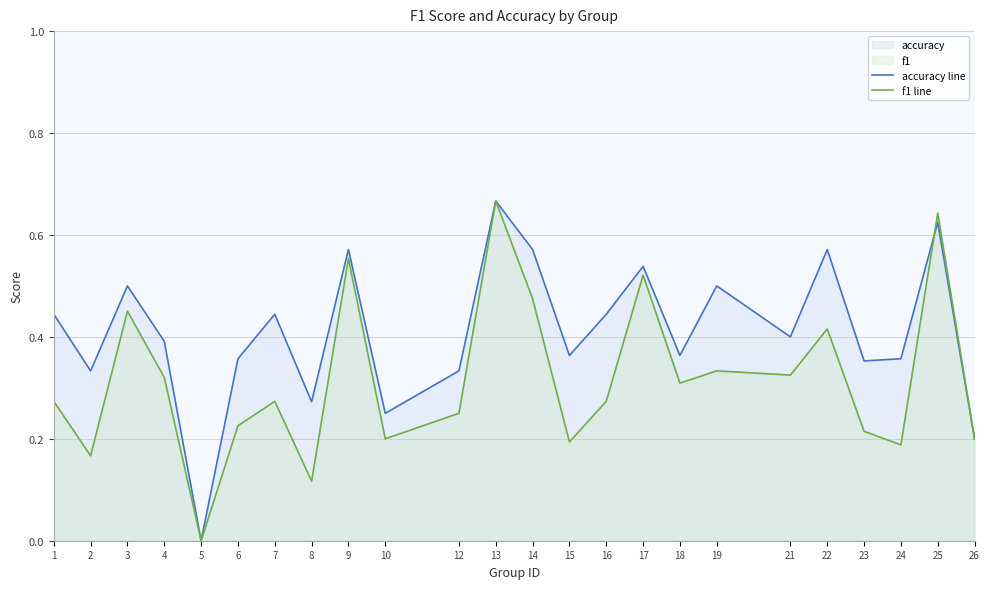

Does the chart have visible grid lines?

Yes